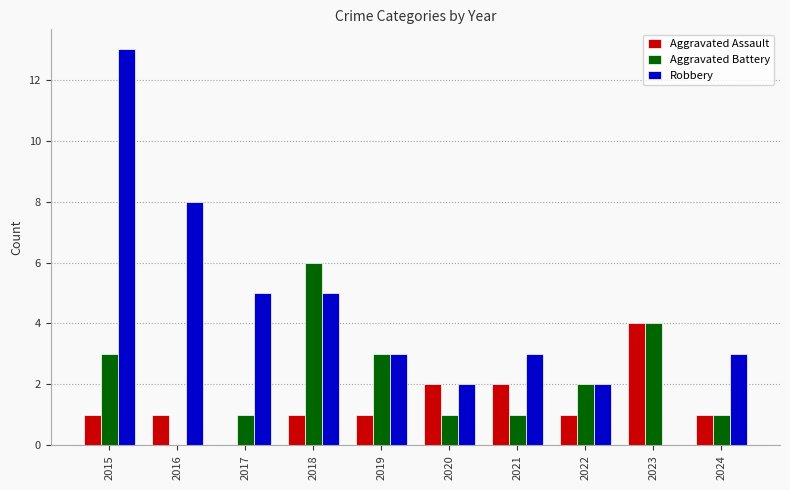

How many positive values does the Aggravated Battery series have?

9